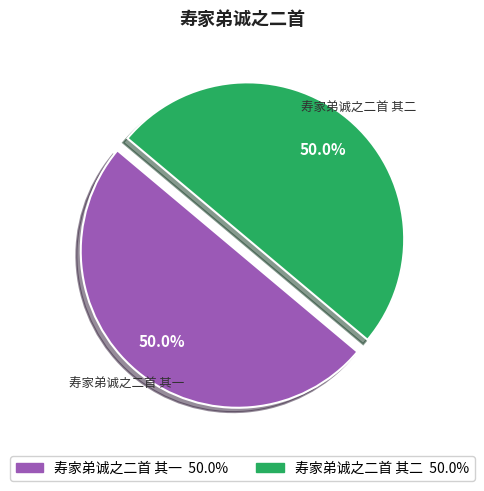

What is the ratio of the value at 寿家弟诚之二首 其一 to the value at 寿家弟诚之二首 其二?

1.0